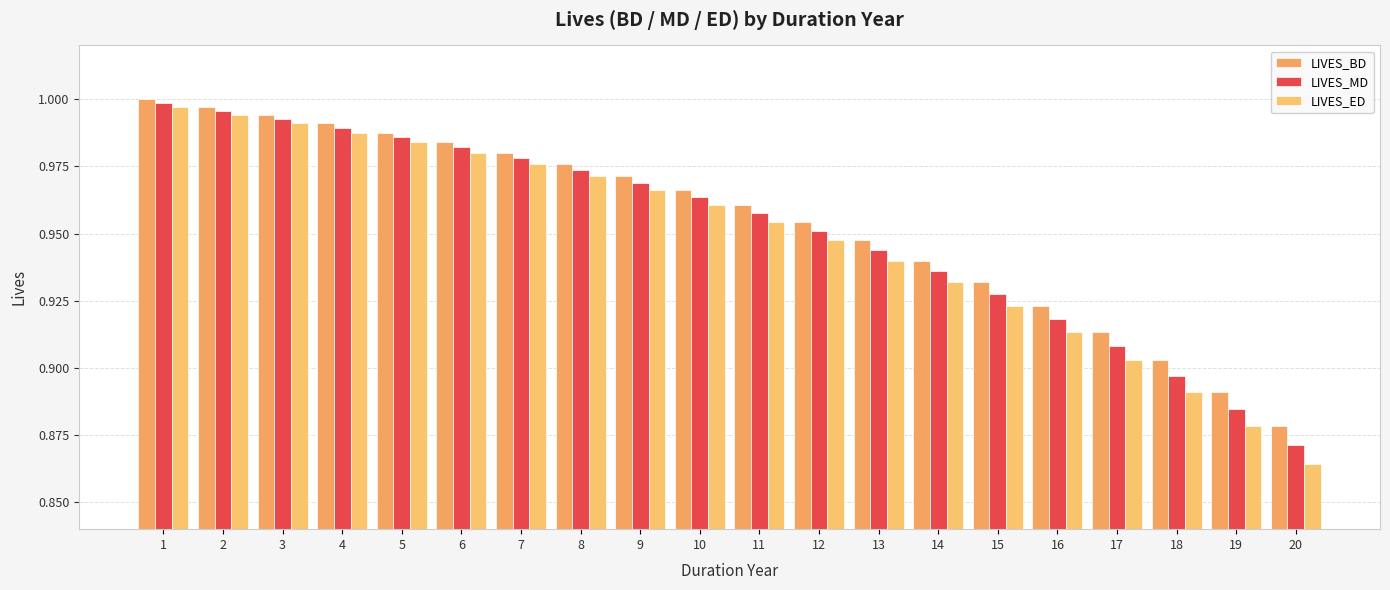

Rank the series at 6 from highest to lowest value.

LIVES_BD, LIVES_MD, LIVES_ED